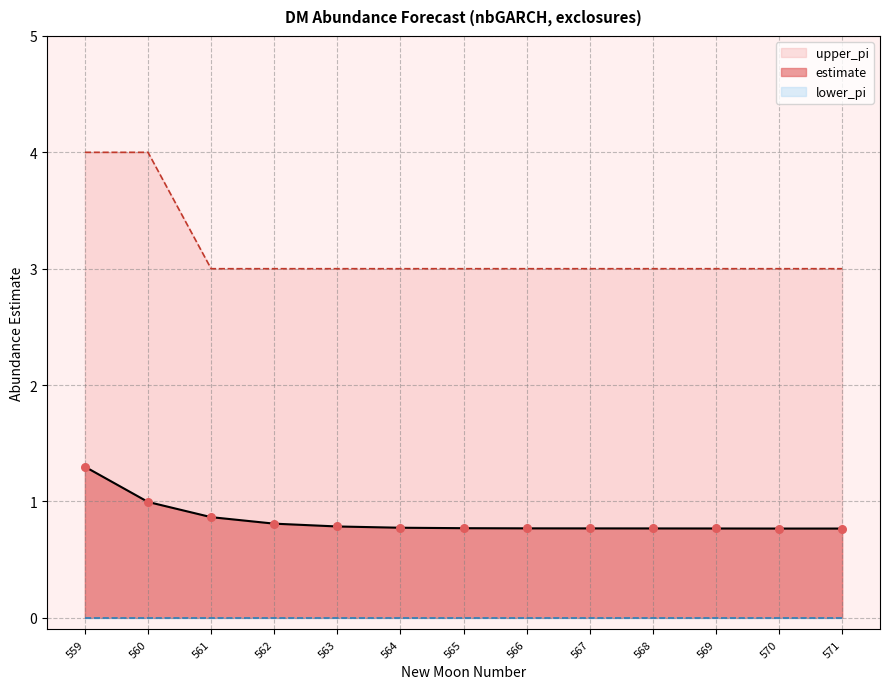

Which series reaches the maximum Y coordinate?

upper_pi